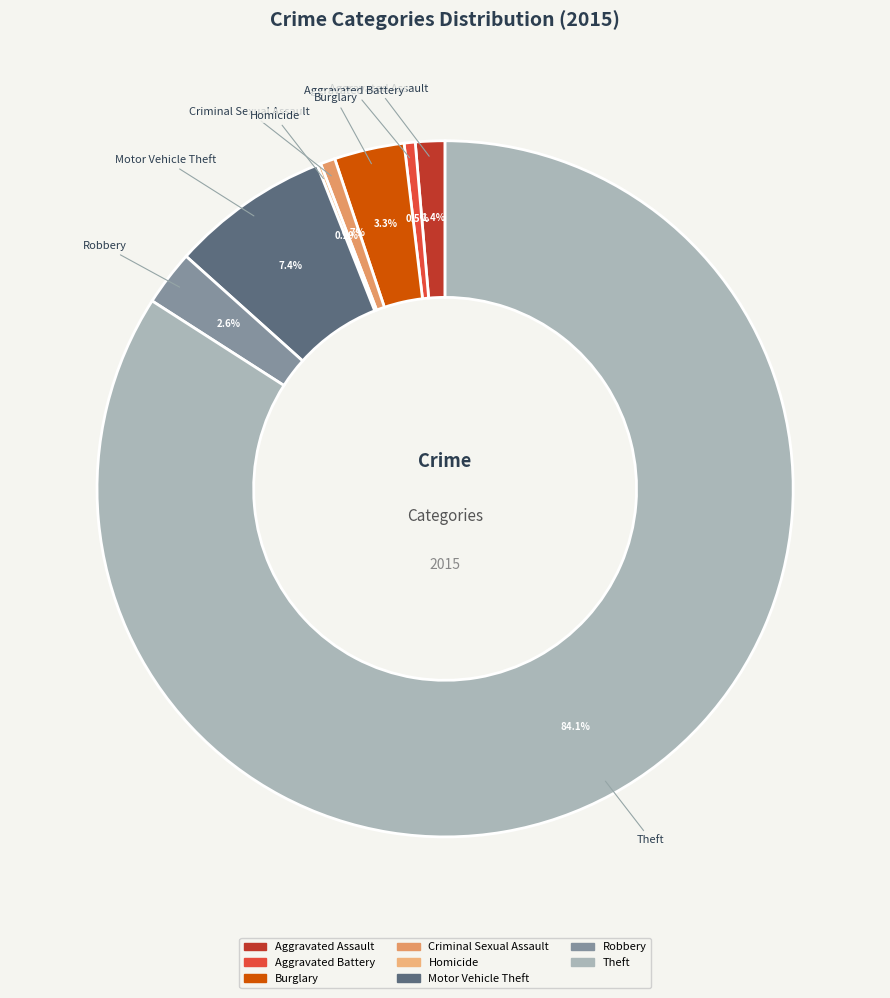

Which category accounts for the majority?

Theft